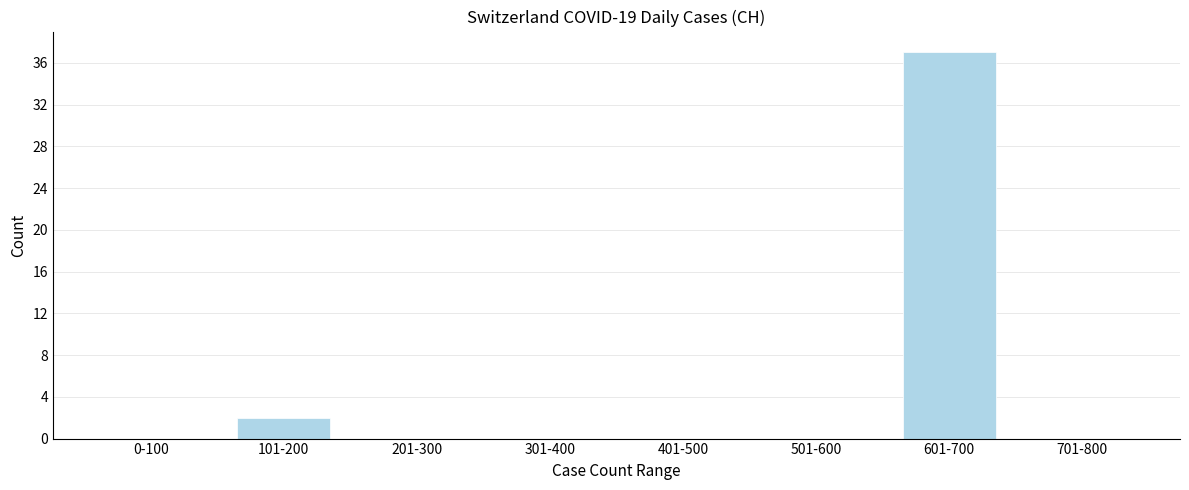

Reading left to right, what are all the values shown in this chart?

0-100=0	101-200=2	201-300=0	301-400=0	401-500=0	501-600=0	601-700=37	701-800=0